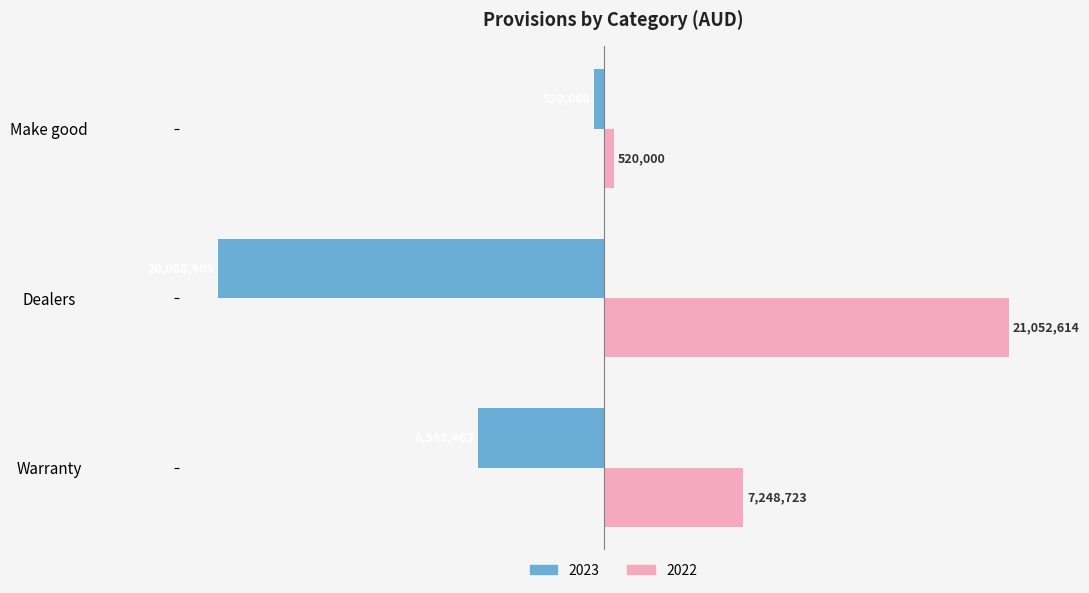

What is the sum of all 2023 values?

-27172372